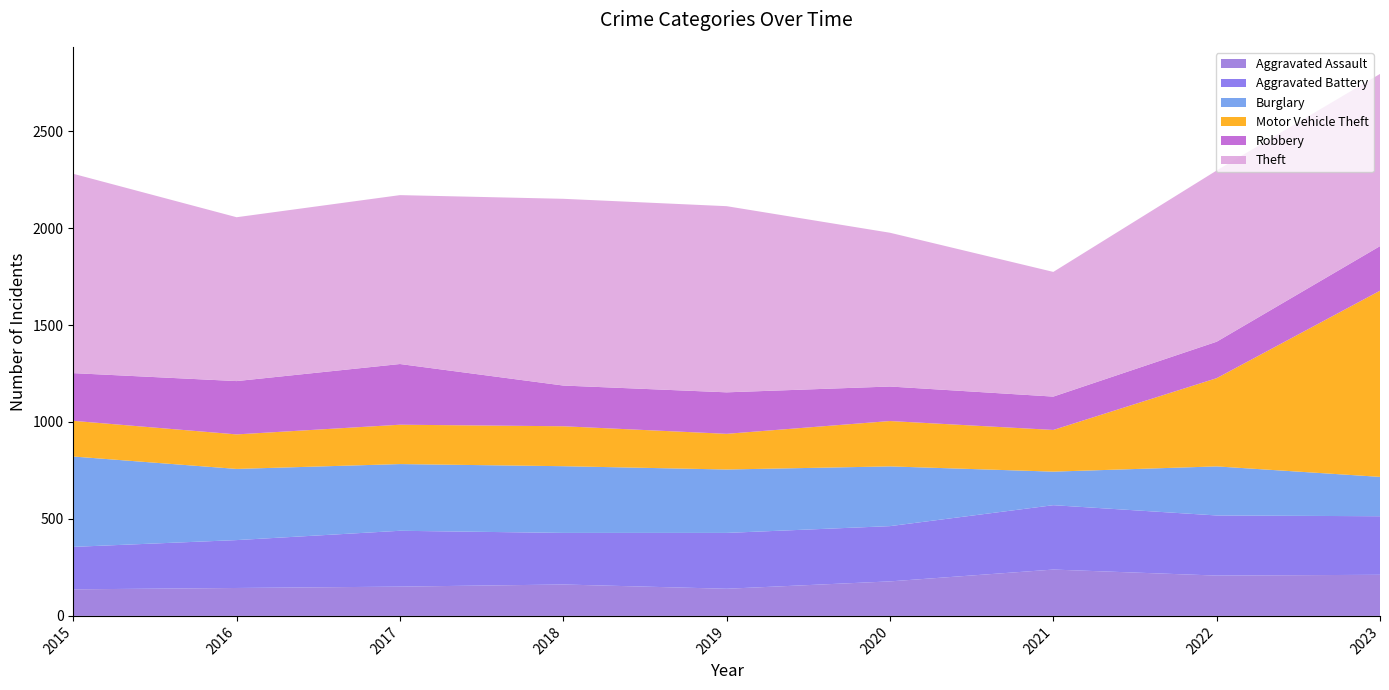

Reading left to right, extract all data points from this chart.

Aggravated Assault: 2015=137	2016=144	2017=151	2018=162	2019=140	2020=178	2021=239	2022=208	2023=212
Aggravated Battery: 2015=219	2016=247	2017=288	2018=266	2019=288	2020=285	2021=332	2022=310	2023=302
Burglary: 2015=466	2016=367	2017=344	2018=344	2019=327	2020=308	2021=173	2022=253	2023=203
Motor Vehicle Theft: 2015=184	2016=178	2017=203	2018=206	2019=184	2020=234	2021=215	2022=455	2023=960
Robbery: 2015=246	2016=275	2017=313	2018=210	2019=214	2020=178	2021=172	2022=188	2023=230
Theft: 2015=1028	2016=845	2017=871	2018=963	2019=960	2020=793	2021=643	2022=883	2023=888